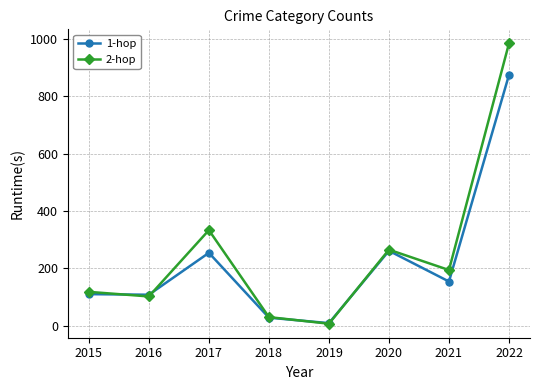

What is the difference between the second highest and second lowest values in the 2-hop series?

303